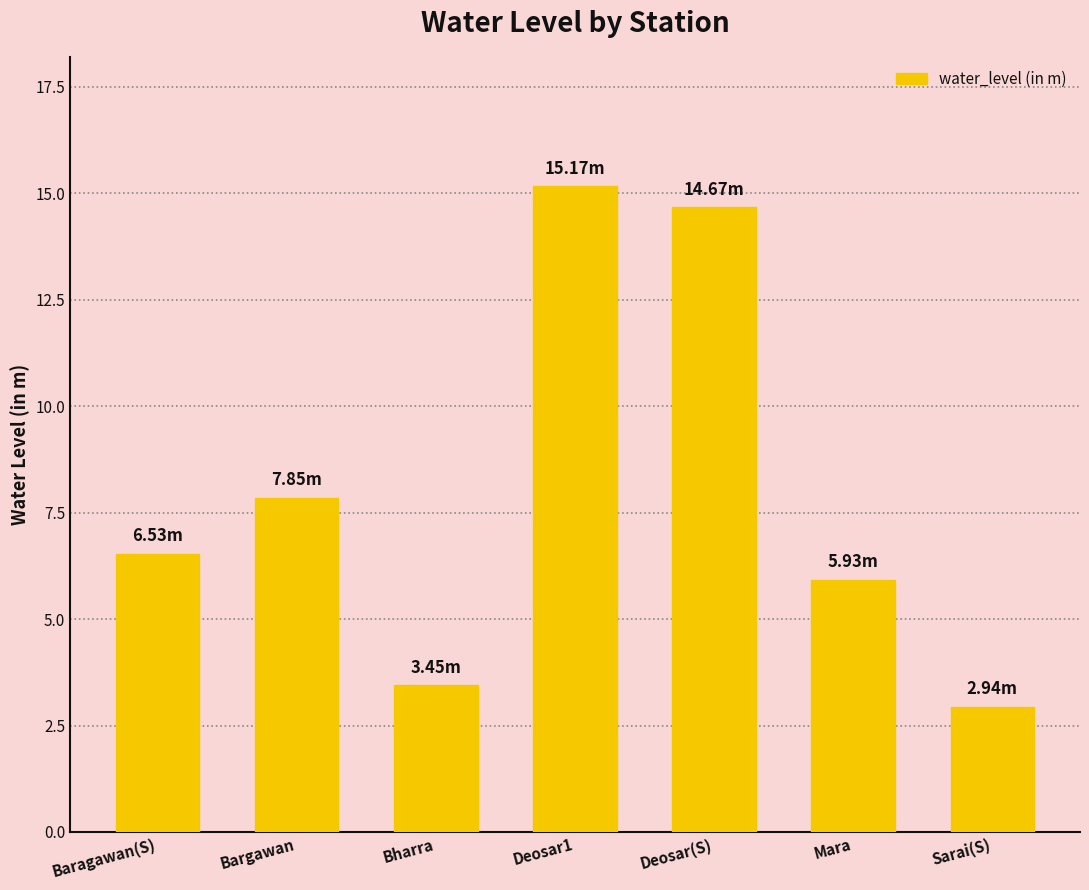

How many categories are shown in the chart?

7